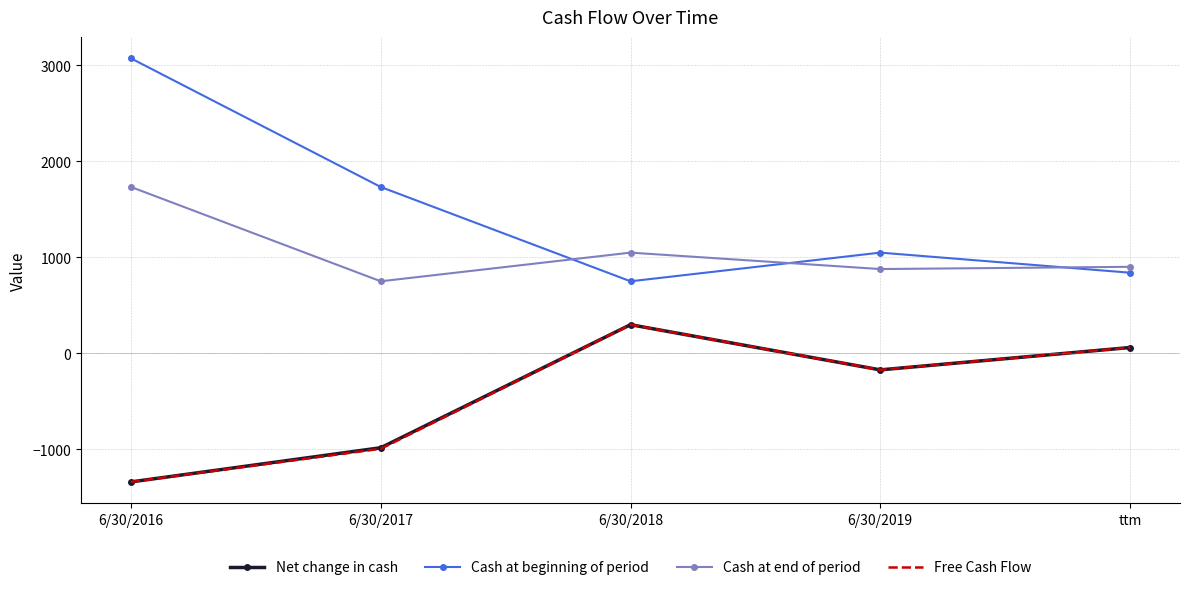

Read the Cash at end of period value at 6/30/2017.

751.3